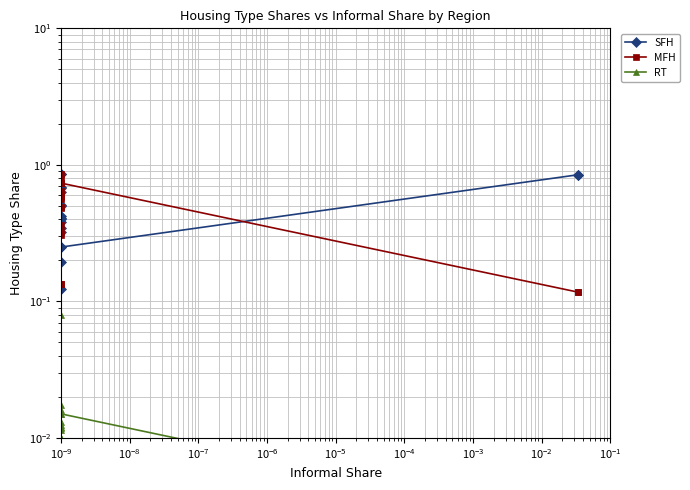

The value of MFH at 18 is 0.0. True or false?

False